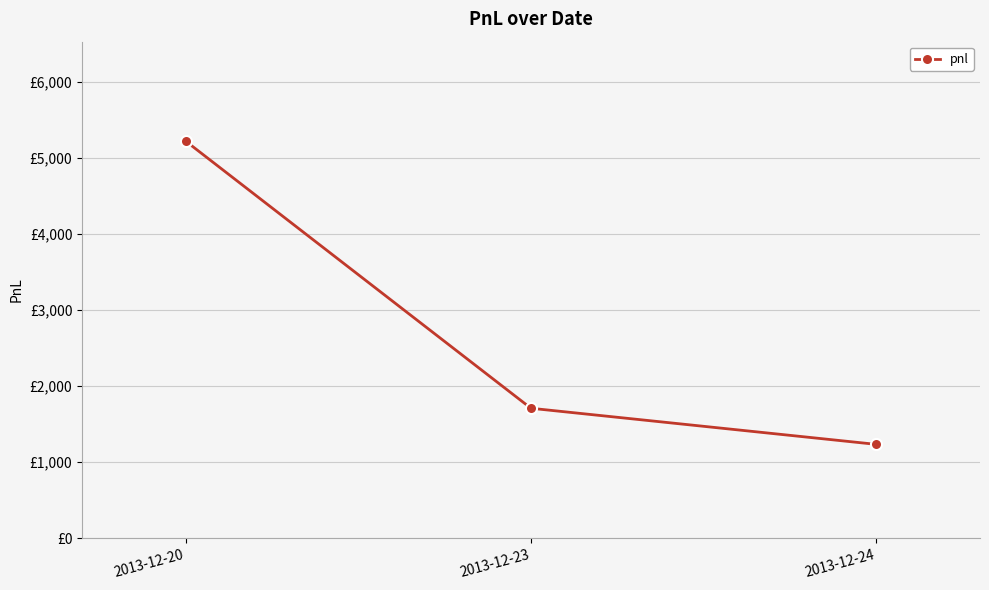

Does the chart have visible grid lines?

Yes